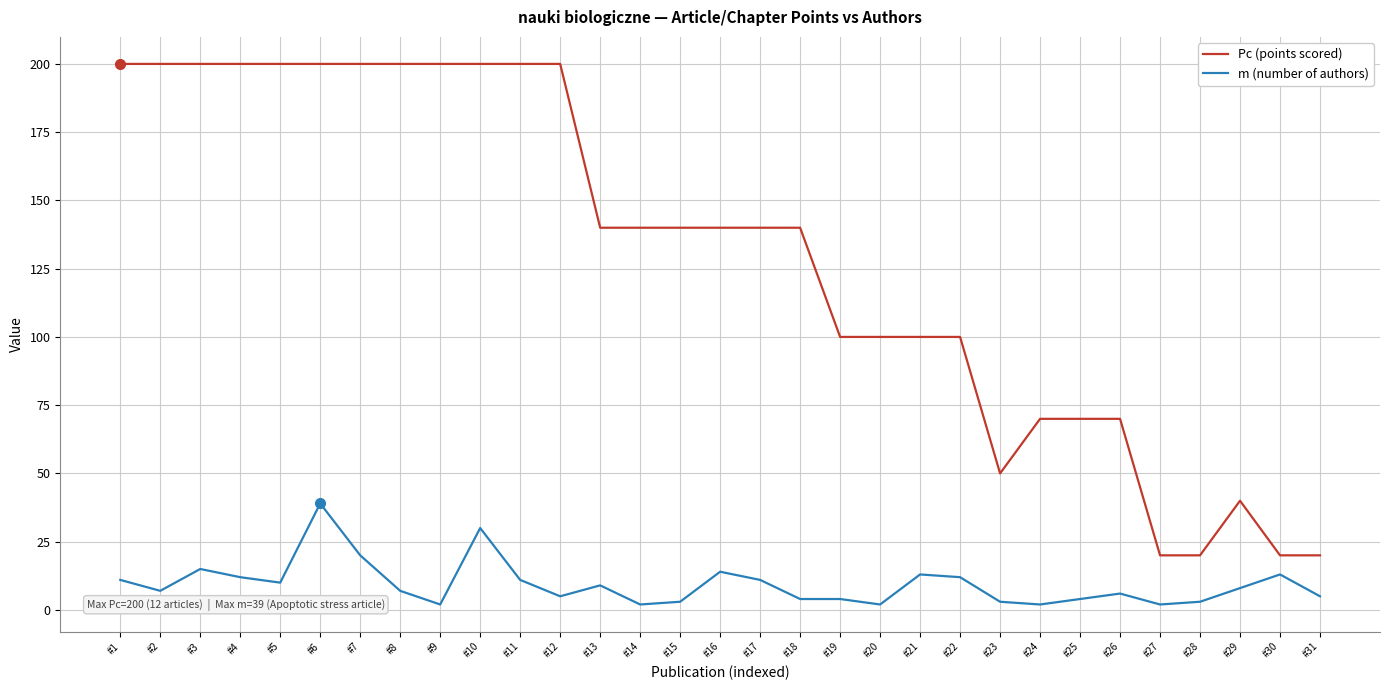

What is the difference between the second highest and second lowest values in the Pc (points scored) series?

180